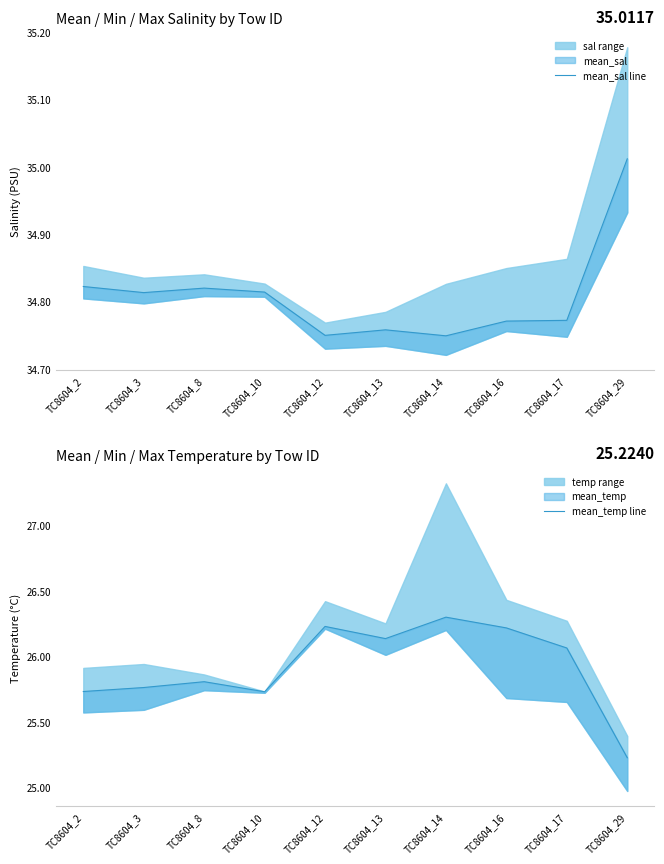

Reading right to left, what are all the values shown in this chart?

mean_sal line: TC8604_29=35.0	TC8604_17=34.8	TC8604_16=34.8	TC8604_14=34.7	TC8604_13=34.8	TC8604_12=34.7	TC8604_10=34.8	TC8604_8=34.8	TC8604_3=34.8	TC8604_2=34.8
mean_temp line: TC8604_29=25.2	TC8604_17=26.1	TC8604_16=26.2	TC8604_14=26.3	TC8604_13=26.1	TC8604_12=26.2	TC8604_10=25.7	TC8604_8=25.8	TC8604_3=25.8	TC8604_2=25.7